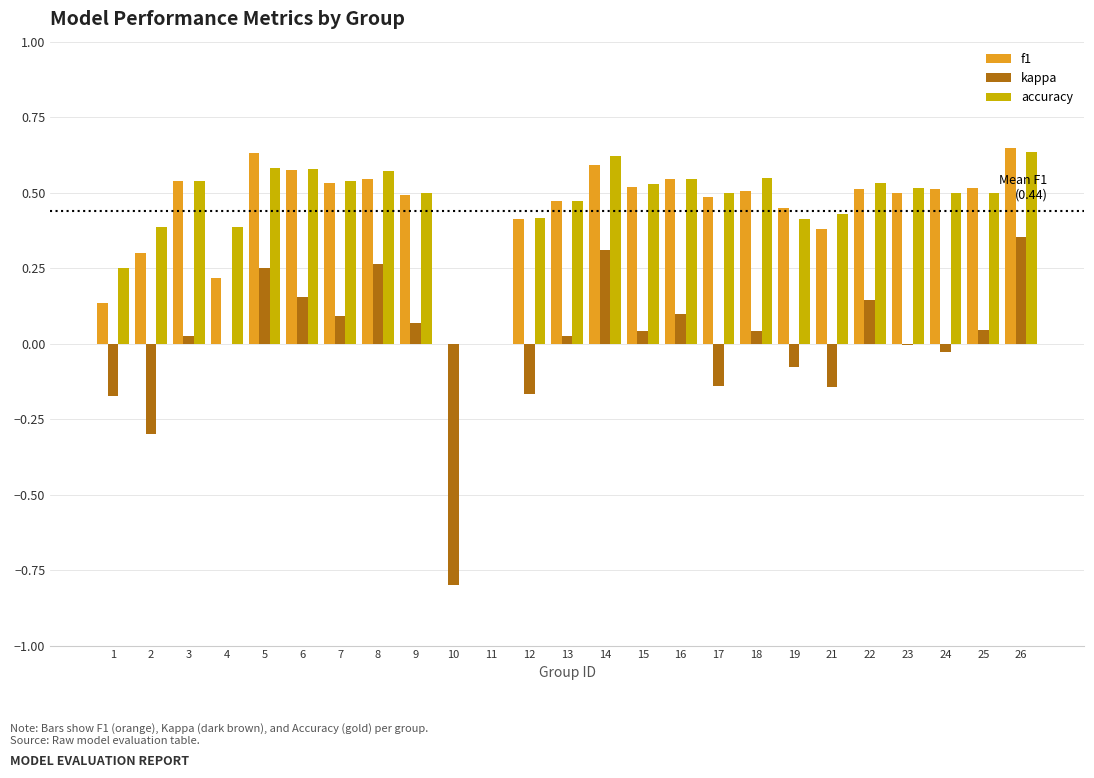

Count the f1 values in the range 0 to 1.

25